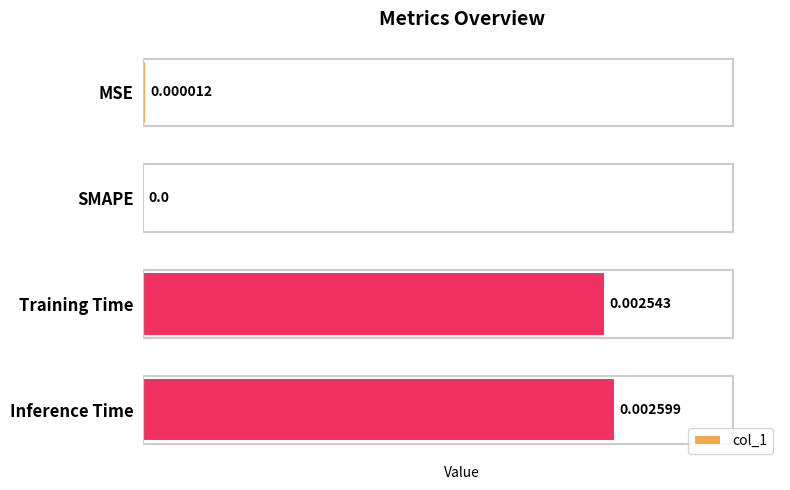

How many values are above zero?

3